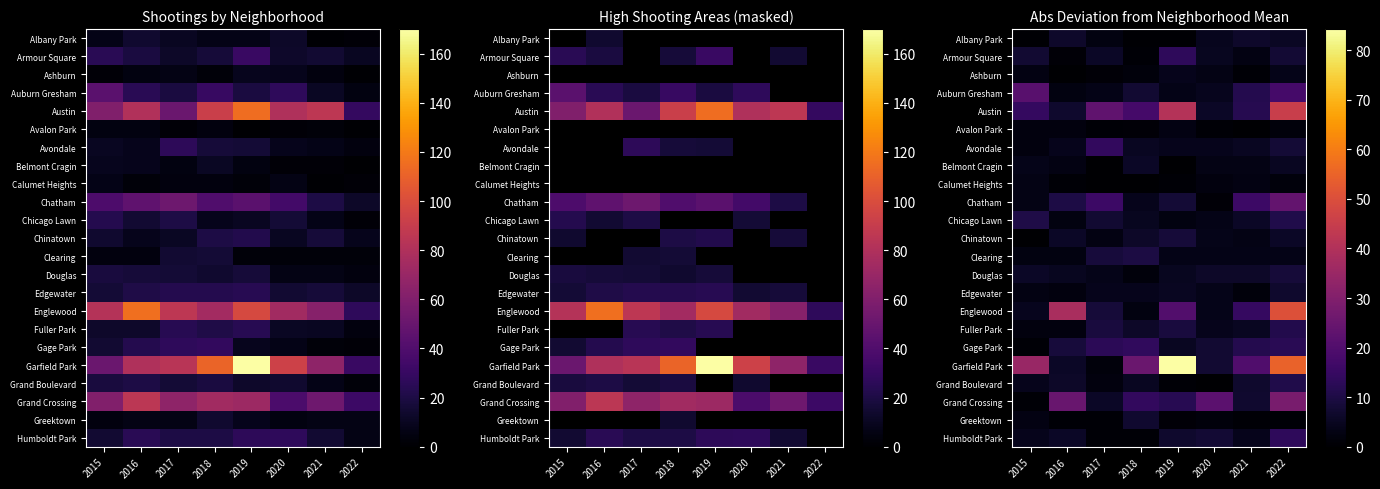

Which series has the largest total across all categories?

Garfield Park